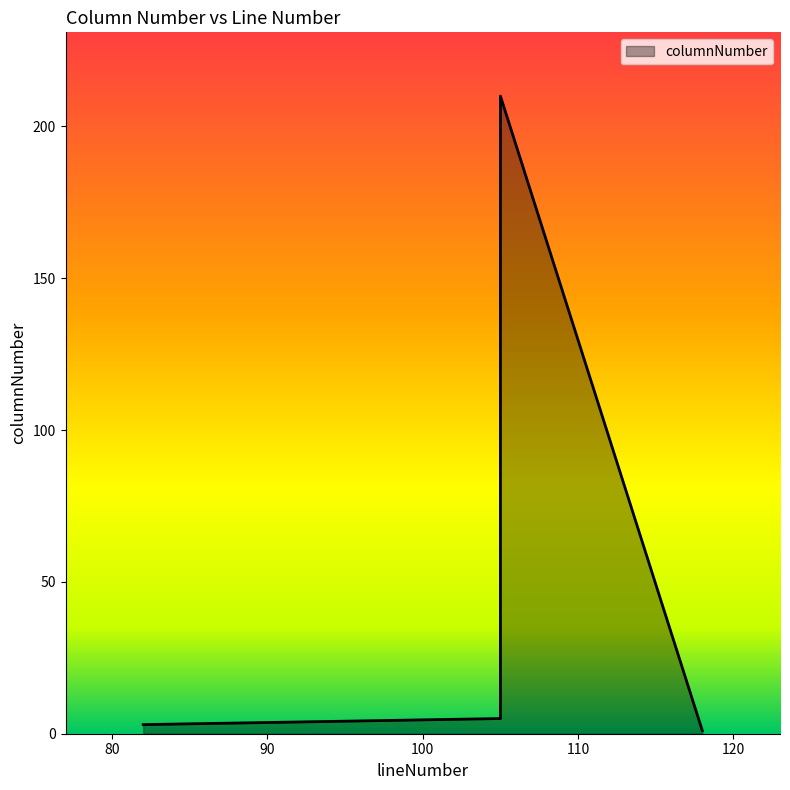

Between 105 and 82, which is larger?

105